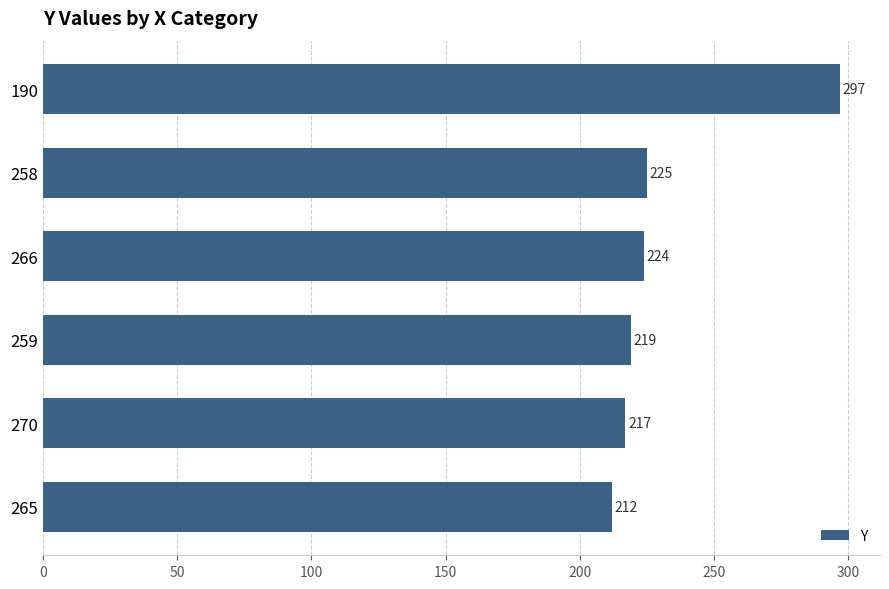

Reading top to bottom, extract all data points from this chart.

190=297	258=225	266=224	259=219	270=217	265=212